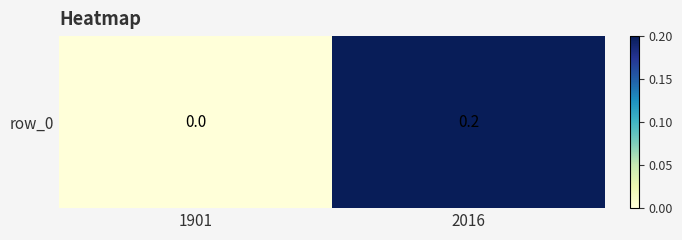

Where is the data nearest to the value 0?

1901